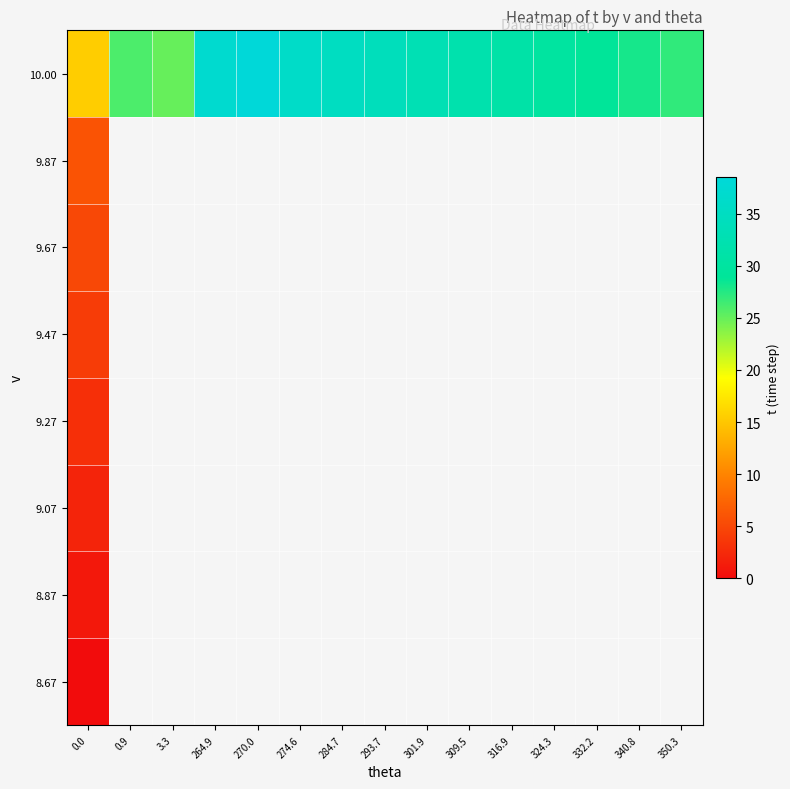

List the series in order of their overall mean, lowest first.

8.67, 8.87, 9.07, 9.27, 9.47, 9.67, 9.87, 10.00